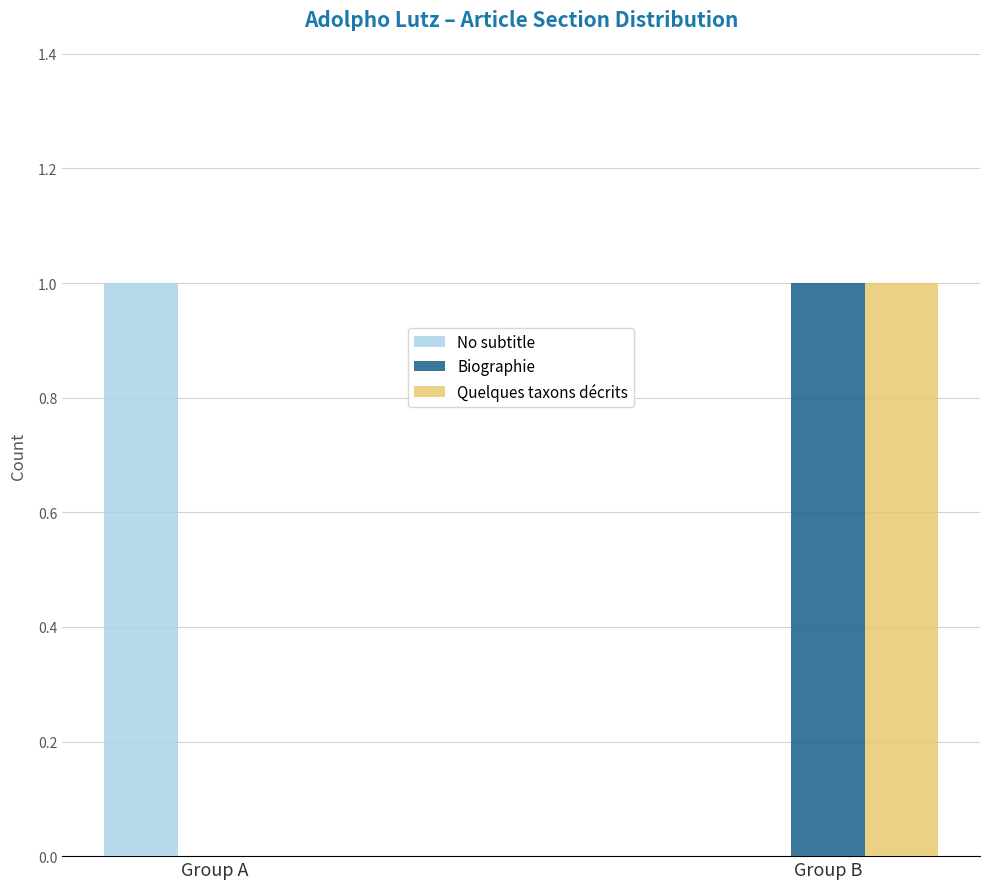

True or false: Quelques taxons décrits has a value of 0 at Group A.

True